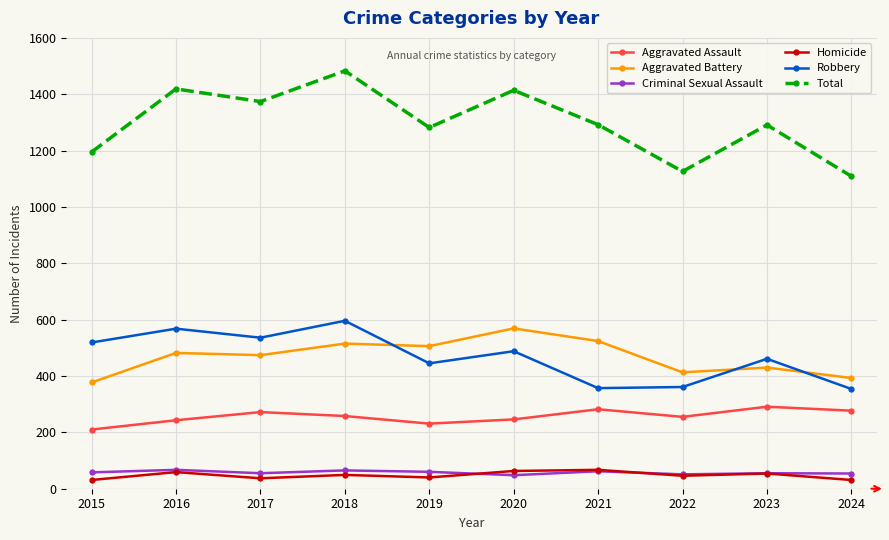

Where is the first local minimum for Total?

2017